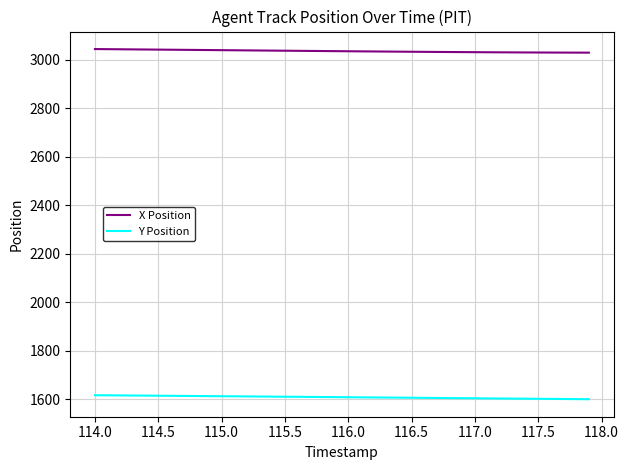

How many values in the X Position series are below 3036?

19